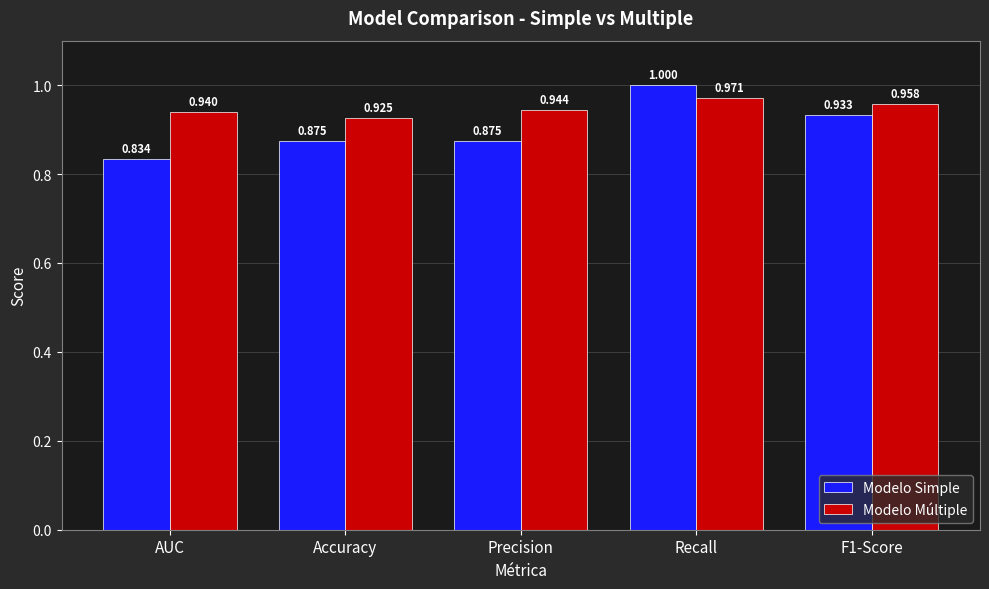

At which category is the sum across all series the highest?

Recall